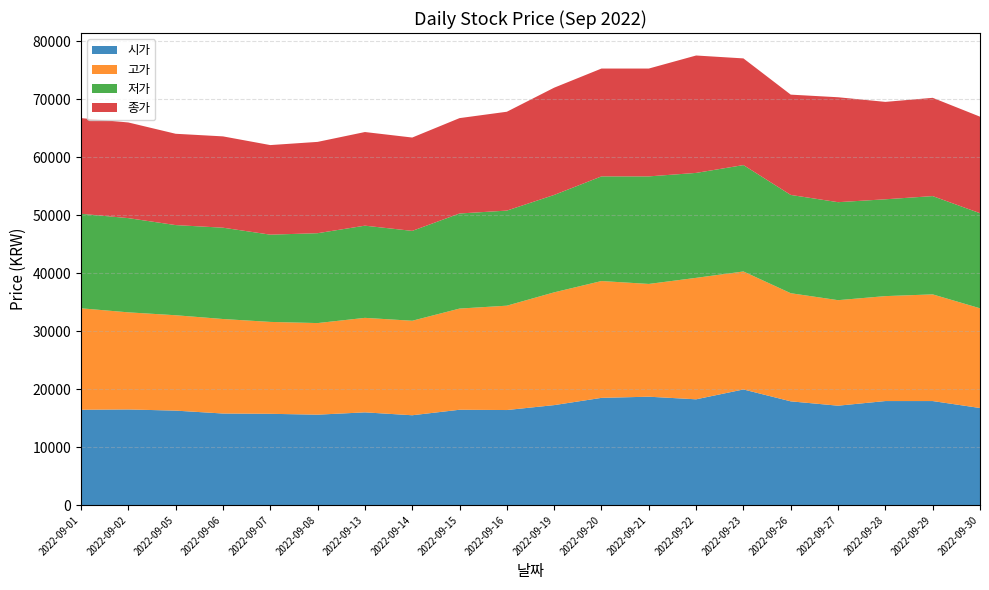

Reading left to right, what are all the values shown in this chart?

시가: 2022-09-01=16450	2022-09-02=16500	2022-09-05=16300	2022-09-06=15800	2022-09-07=15750	2022-09-08=15600	2022-09-13=16000	2022-09-14=15500	2022-09-15=16450	2022-09-16=16400	2022-09-19=17250	2022-09-20=18500	2022-09-21=18700	2022-09-22=18250	2022-09-23=19950	2022-09-26=17900	2022-09-27=17150	2022-09-28=17950	2022-09-29=17950	2022-09-30=16750
고가: 2022-09-01=17500	2022-09-02=16750	2022-09-05=16450	2022-09-06=16300	2022-09-07=15850	2022-09-08=15800	2022-09-13=16300	2022-09-14=16300	2022-09-15=17450	2022-09-16=18000	2022-09-19=19450	2022-09-20=20150	2022-09-21=19450	2022-09-22=20950	2022-09-23=20350	2022-09-26=18650	2022-09-27=18200	2022-09-28=18100	2022-09-29=18400	2022-09-30=17200
저가: 2022-09-01=16300	2022-09-02=16250	2022-09-05=15550	2022-09-06=15750	2022-09-07=15050	2022-09-08=15500	2022-09-13=15900	2022-09-14=15500	2022-09-15=16400	2022-09-16=16400	2022-09-19=16800	2022-09-20=18050	2022-09-21=18550	2022-09-22=18100	2022-09-23=18350	2022-09-26=16950	2022-09-27=16900	2022-09-28=16700	2022-09-29=16950	2022-09-30=16400
종가: 2022-09-01=16500	2022-09-02=16500	2022-09-05=15750	2022-09-06=15750	2022-09-07=15450	2022-09-08=15750	2022-09-13=16150	2022-09-14=16100	2022-09-15=16450	2022-09-16=17050	2022-09-19=18500	2022-09-20=18600	2022-09-21=18600	2022-09-22=20250	2022-09-23=18400	2022-09-26=17300	2022-09-27=18100	2022-09-28=16800	2022-09-29=16950	2022-09-30=16650